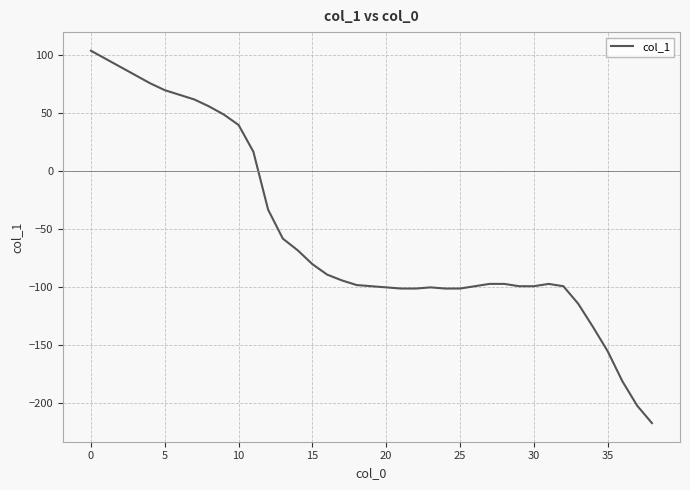

What is the greatest value displayed?

104